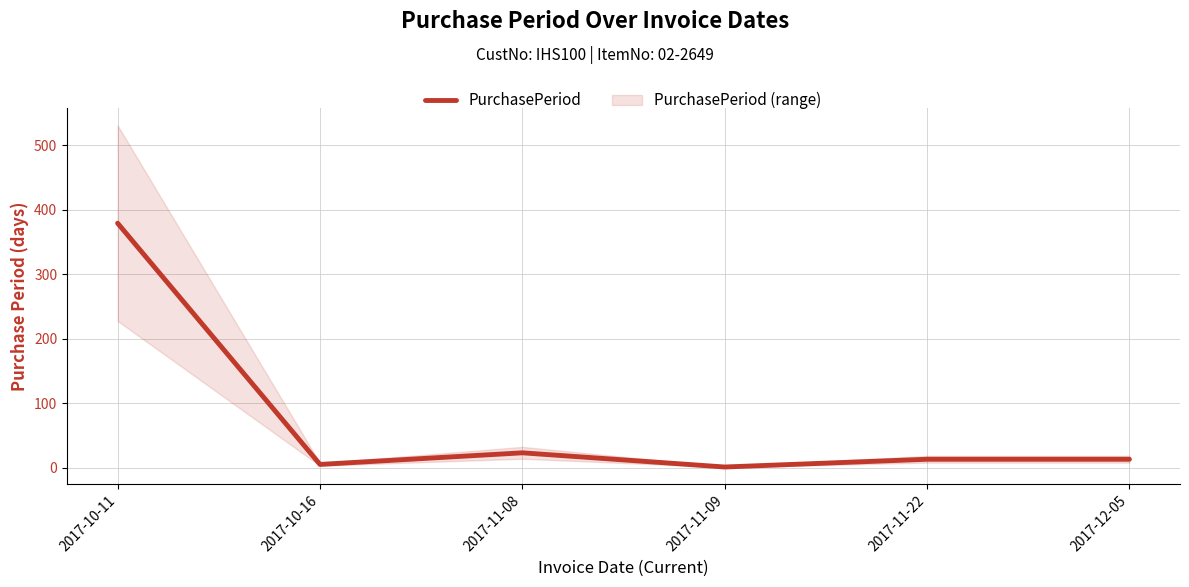

What is the sum of the values at 2017-12-05 and 2017-10-11?

392